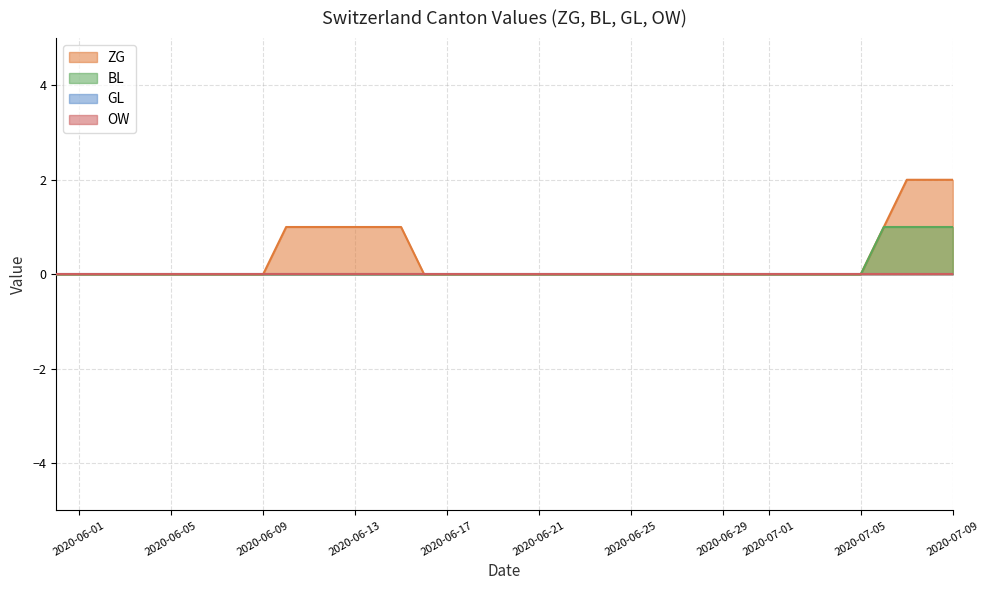

At which label does OW reach its peak?

2020-05-31